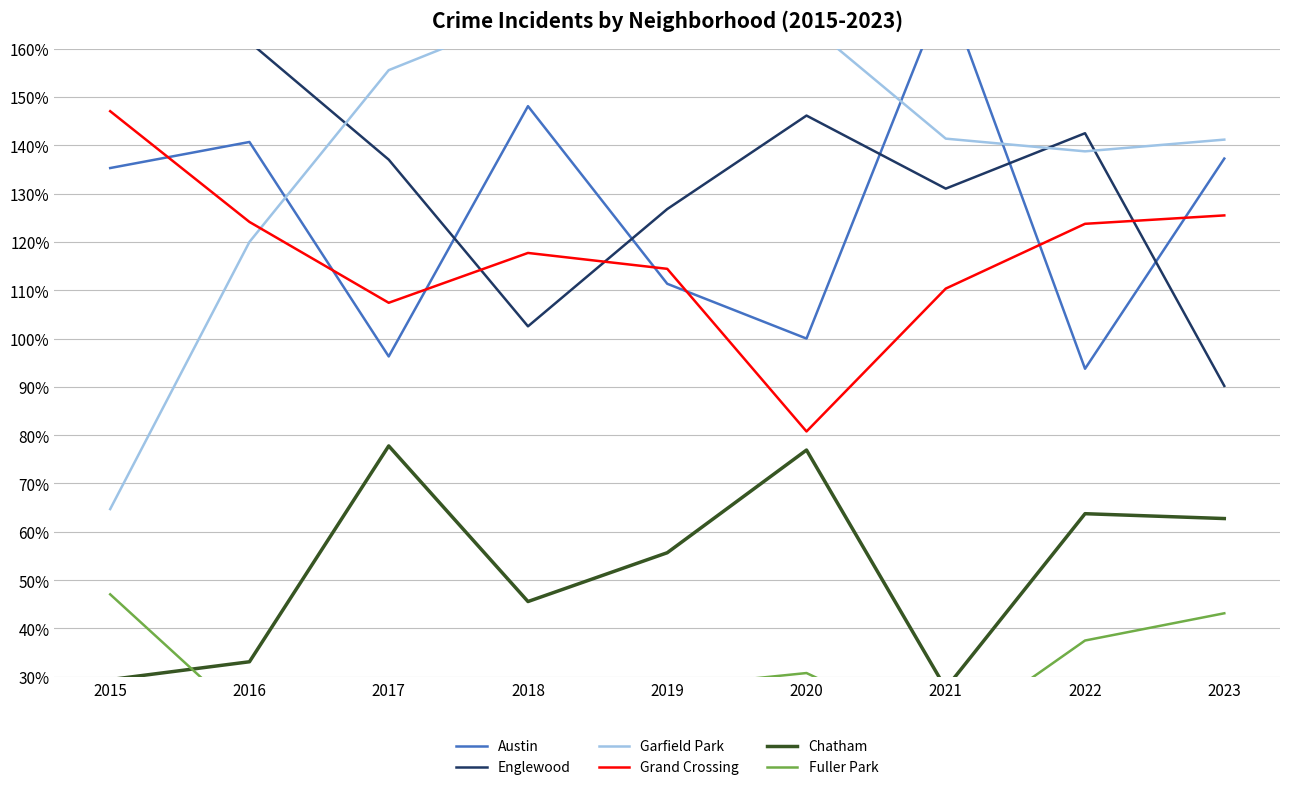

True or false: Chatham has more than 1 interior local peaks.

True